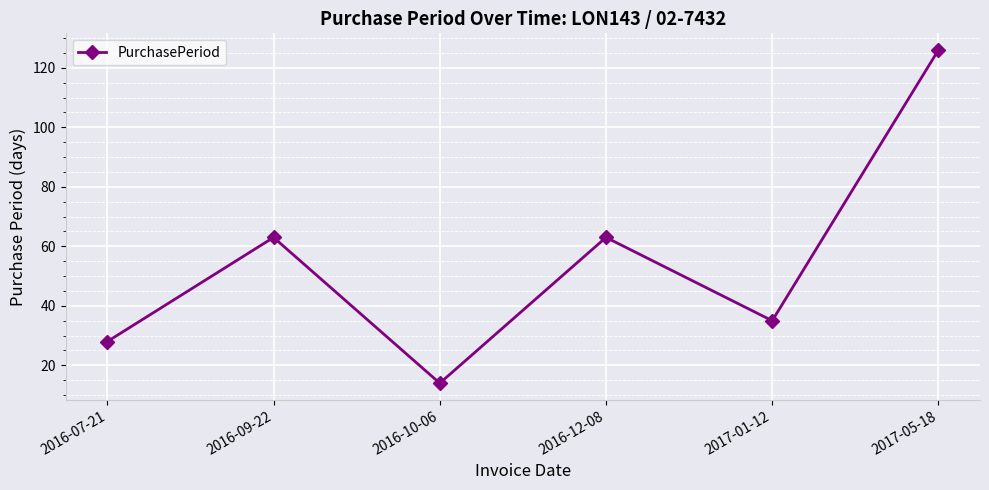

What is the ratio of the value at 2016-10-06 to the value at 2017-01-12?

0.4